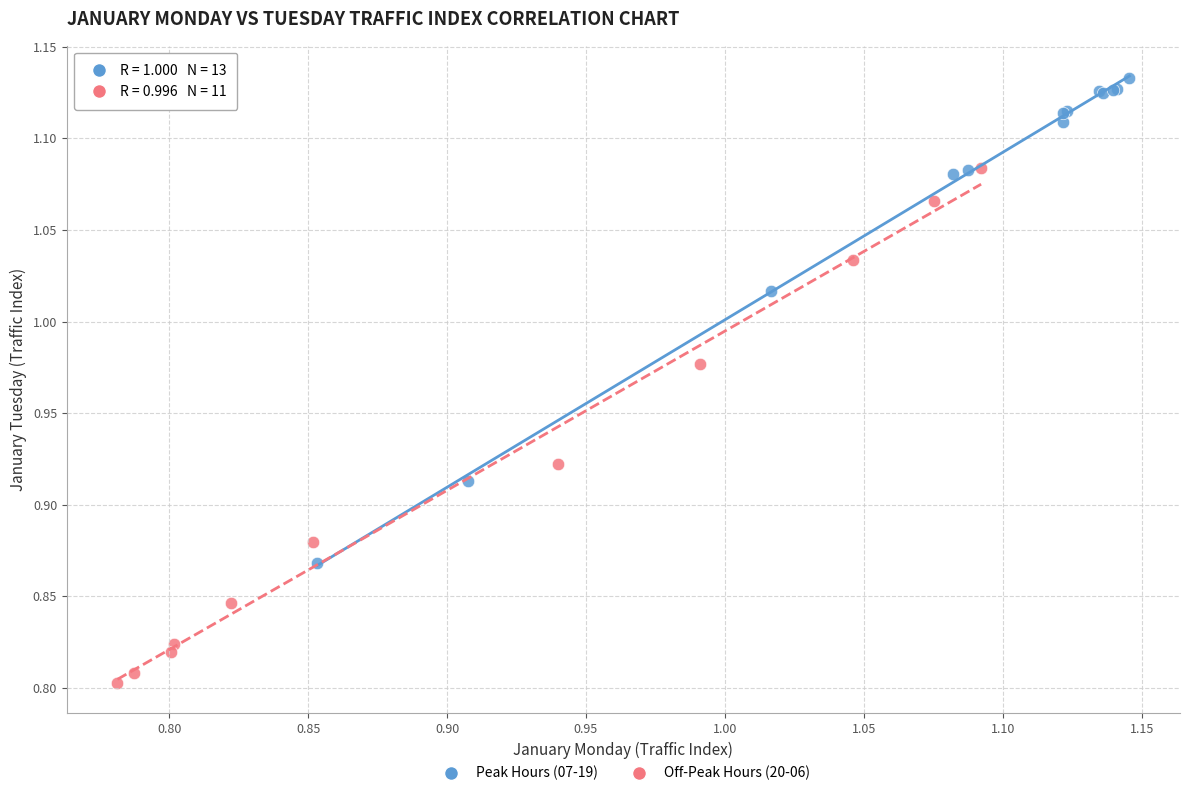

Which series has the largest Y range (max minus min)?

Off-Peak Hours (20-06)